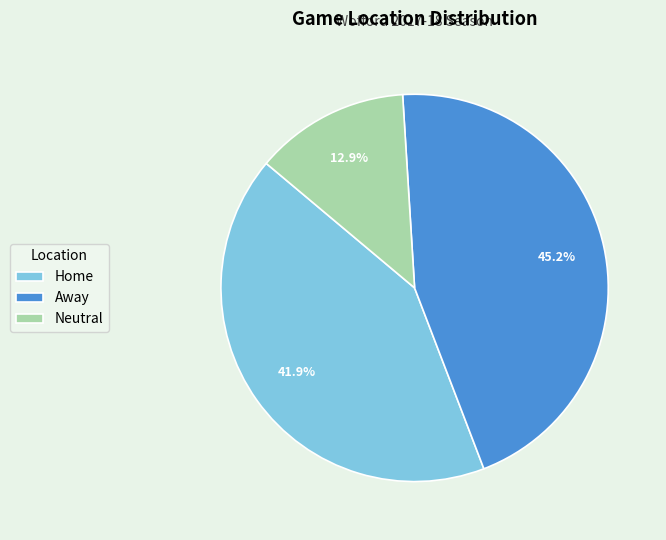

Is Away the majority of the pie?

No